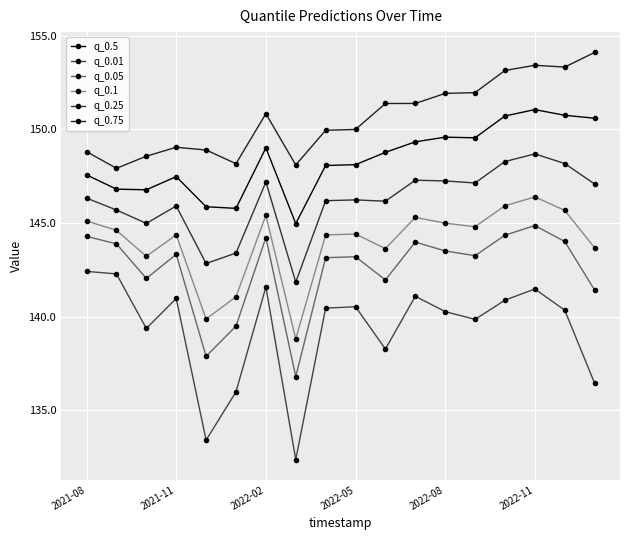

What are all the series names shown in the legend?

q_0.5, q_0.01, q_0.05, q_0.1, q_0.25, q_0.75